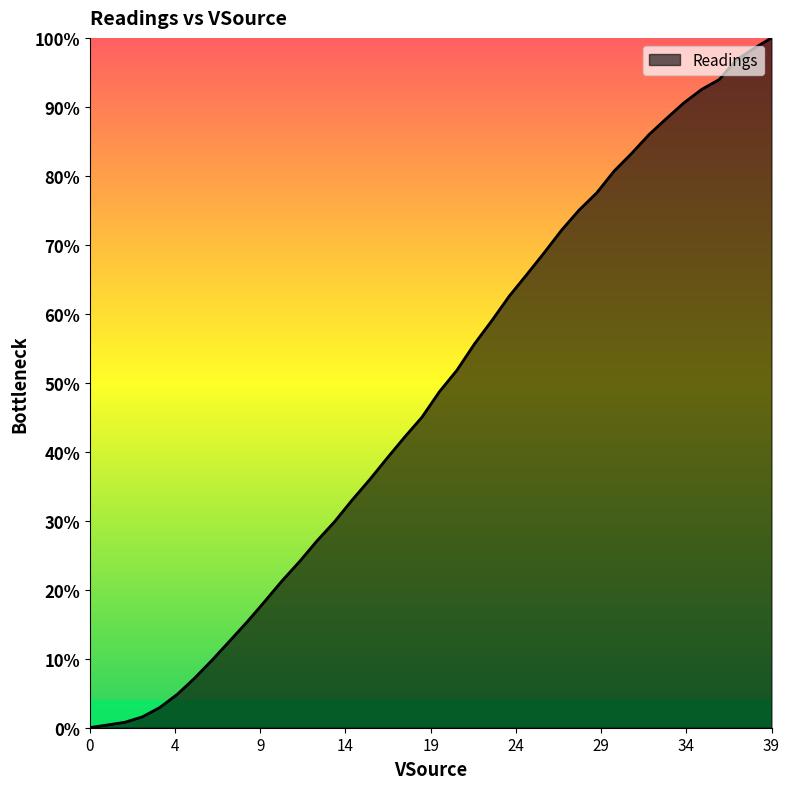

Rank the categories by value from highest to lowest.

39, 38, 37, 36, 35, 34, 33, 32, 31, 30, 29, 28, 27, 26, 25, 24, 23, 22, 21, 20, 19, 18, 17, 16, 15, 14, 13, 12, 11, 10, 9, 8, 7, 6, 5, 4, 3, 2, 1, 0